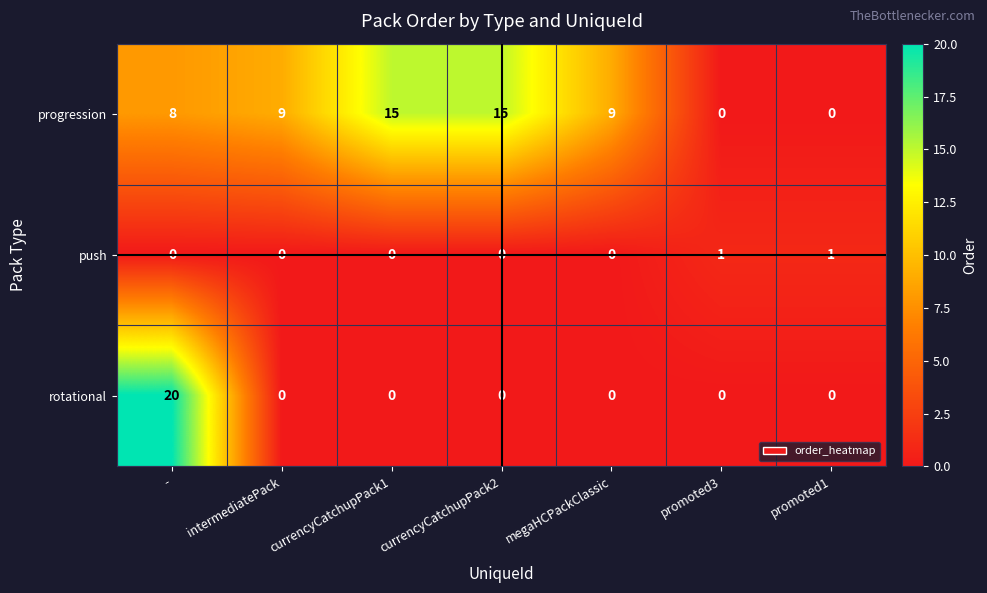

What is the average value of the rotational series?

3